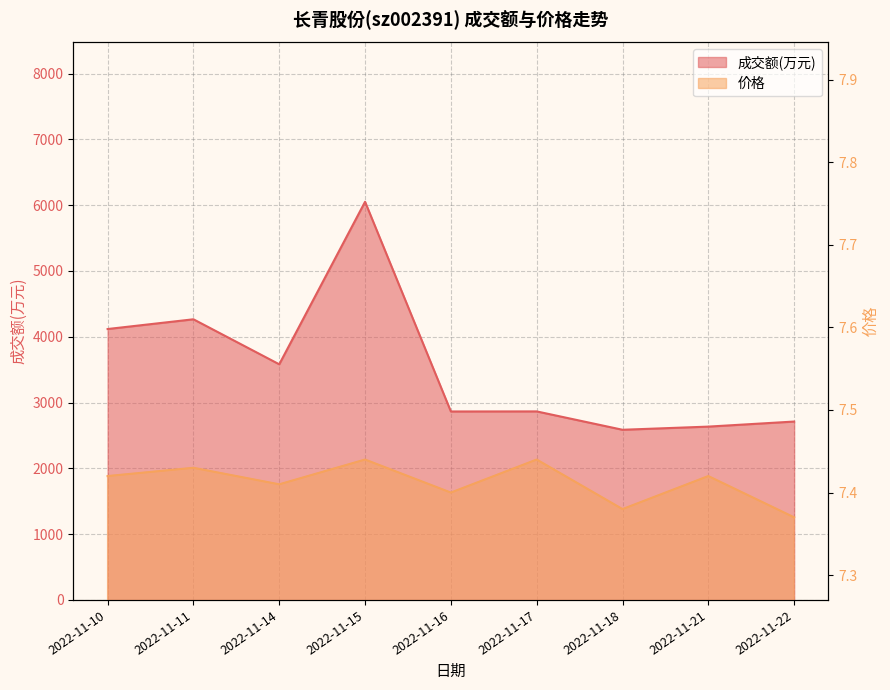

Rank the series at 2022-11-11 from highest to lowest value.

成交额(万元), 价格